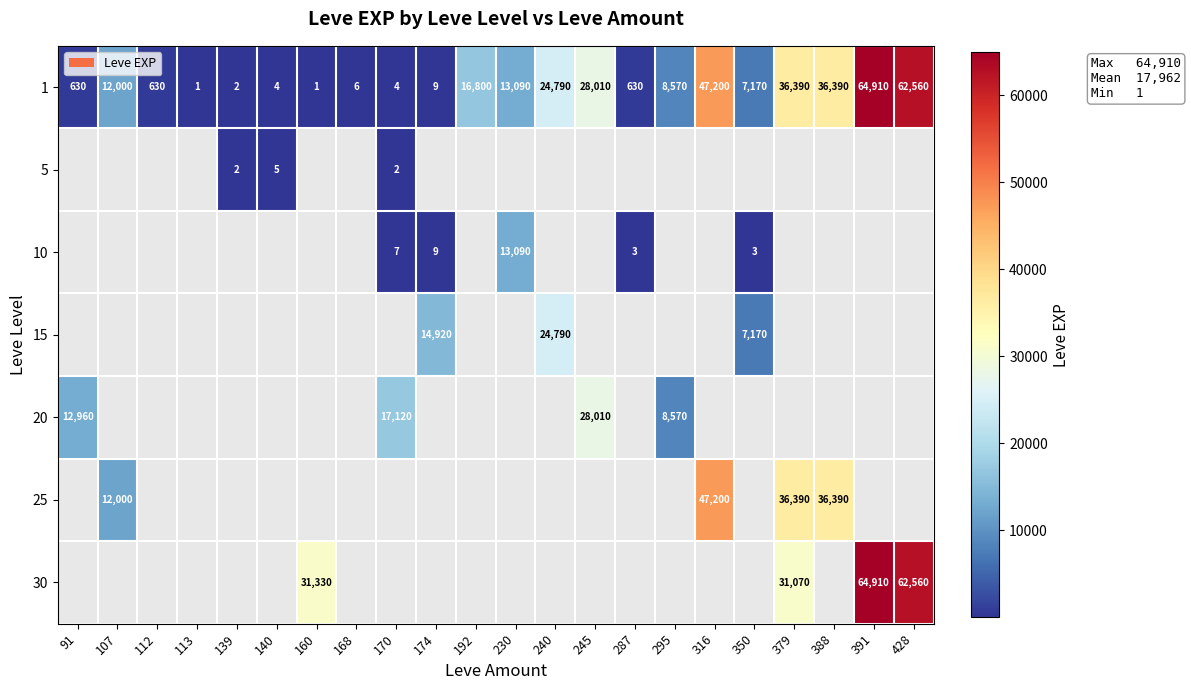

The value of 1 at 295 is 8570. True or false?

True